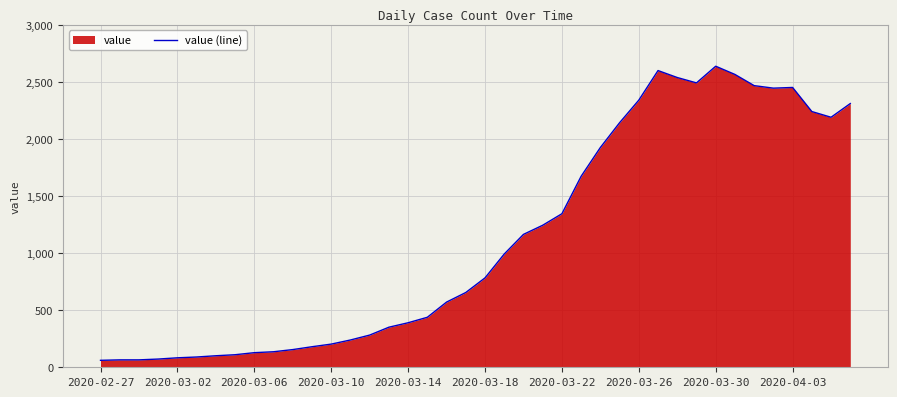

Is it true that the value at 18 is 141?

False